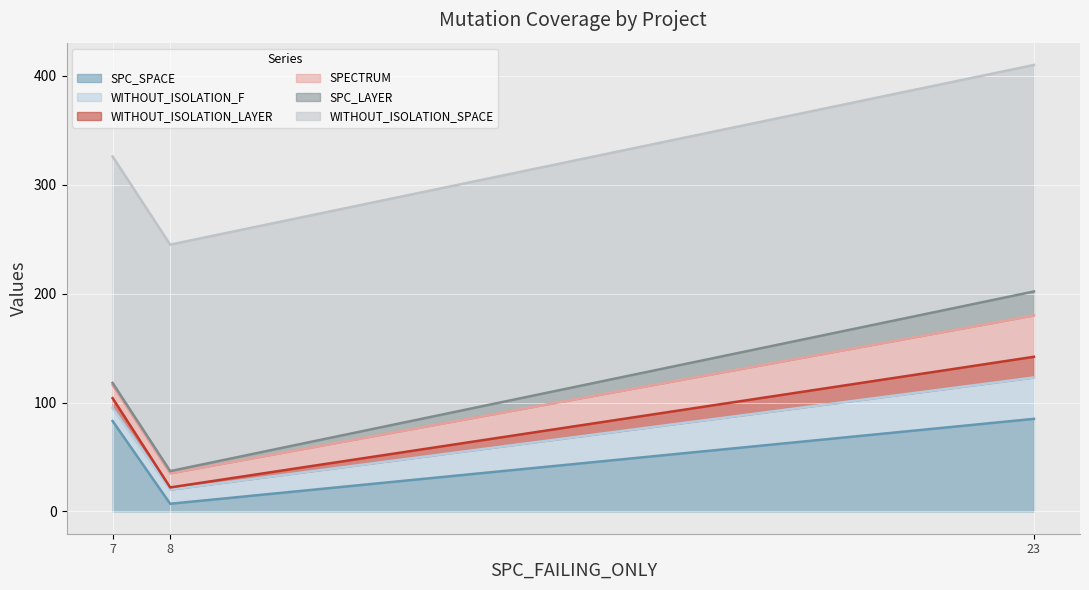

Which series has the largest range (max minus min)?

SPC_SPACE